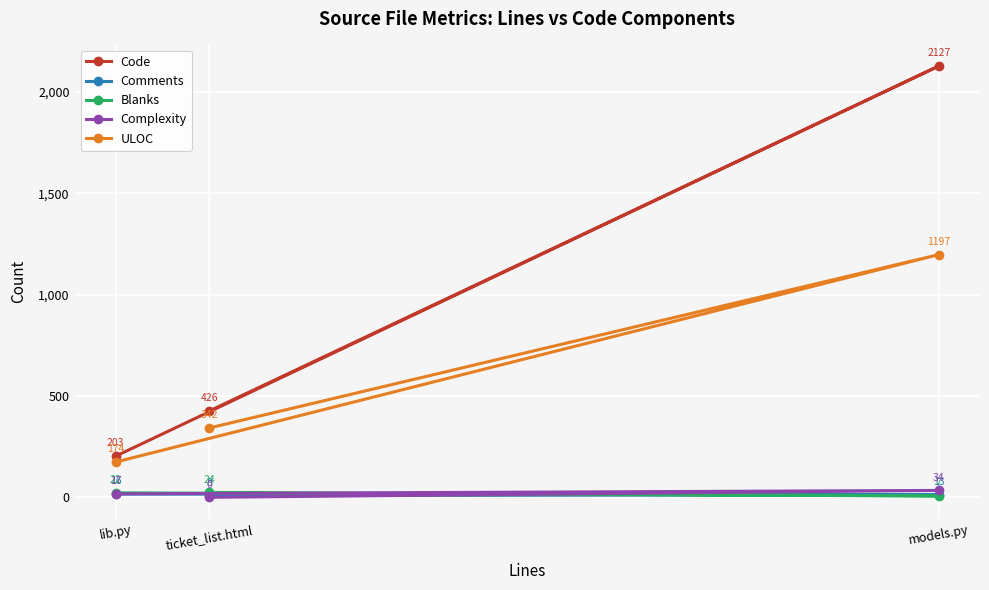

What is the difference between the Complexity values at models.py and lib.py?

17